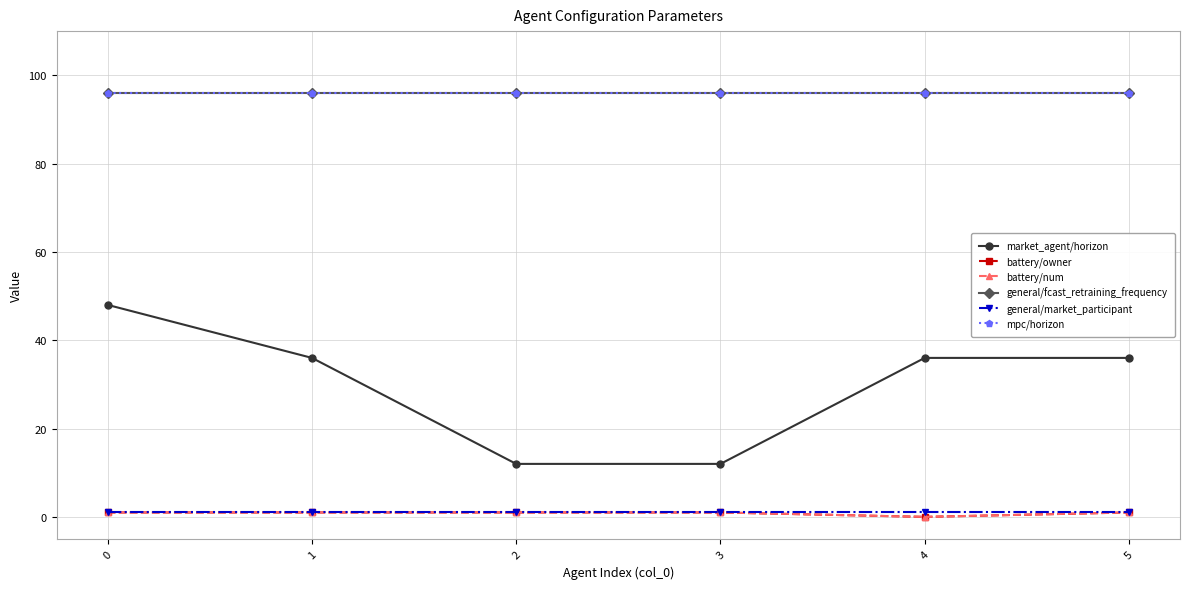

Is it true that general/fcast_retraining_frequency equals 24 at 5?

False